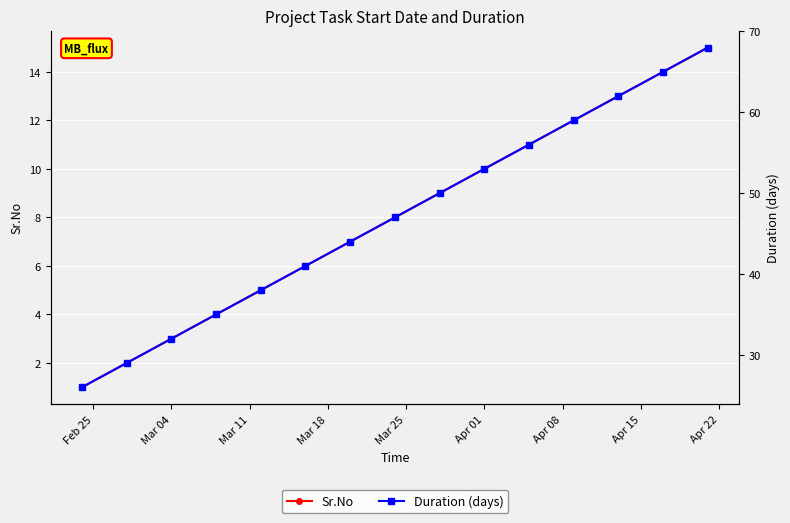

True or false: Sr.No and Duration (days) cross at least once.

False